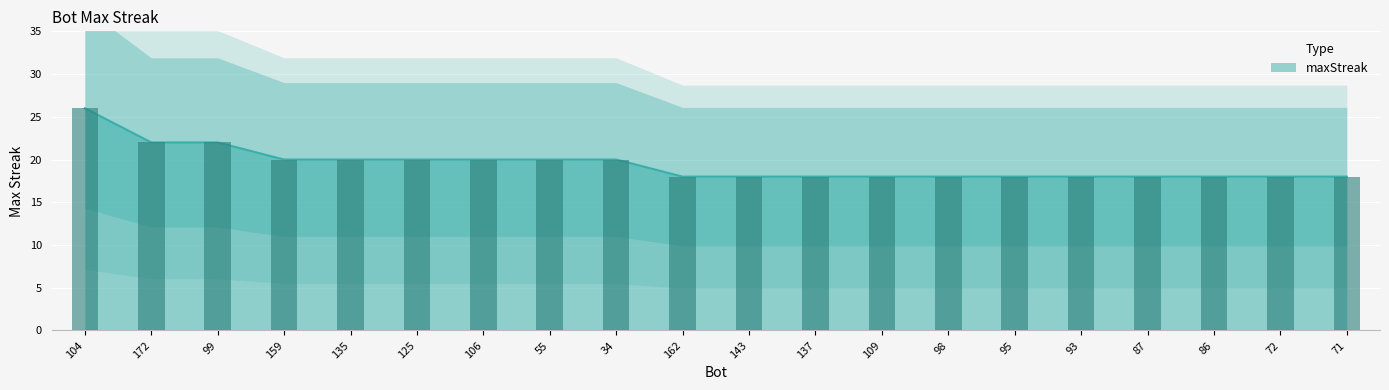

Which has a higher value, 172 or 99?

172